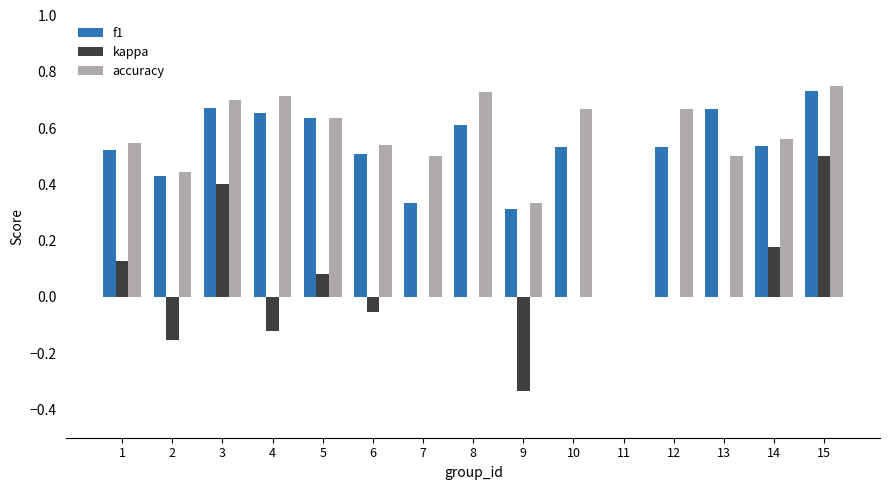

What is the total value across all series at 6?

1.0